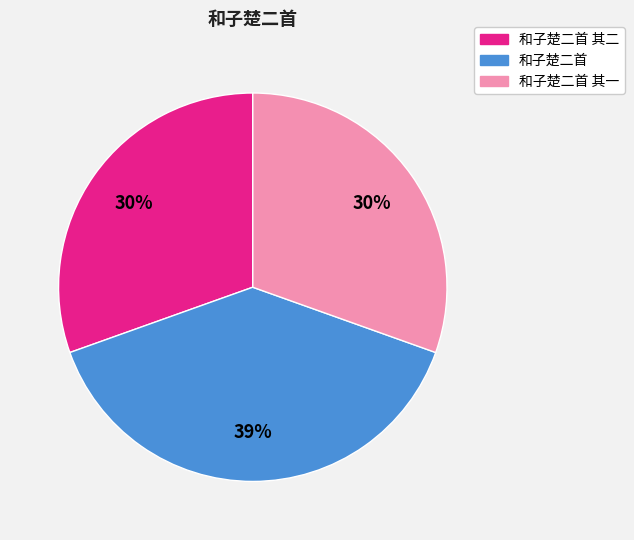

Count the number of slices in the pie.

3